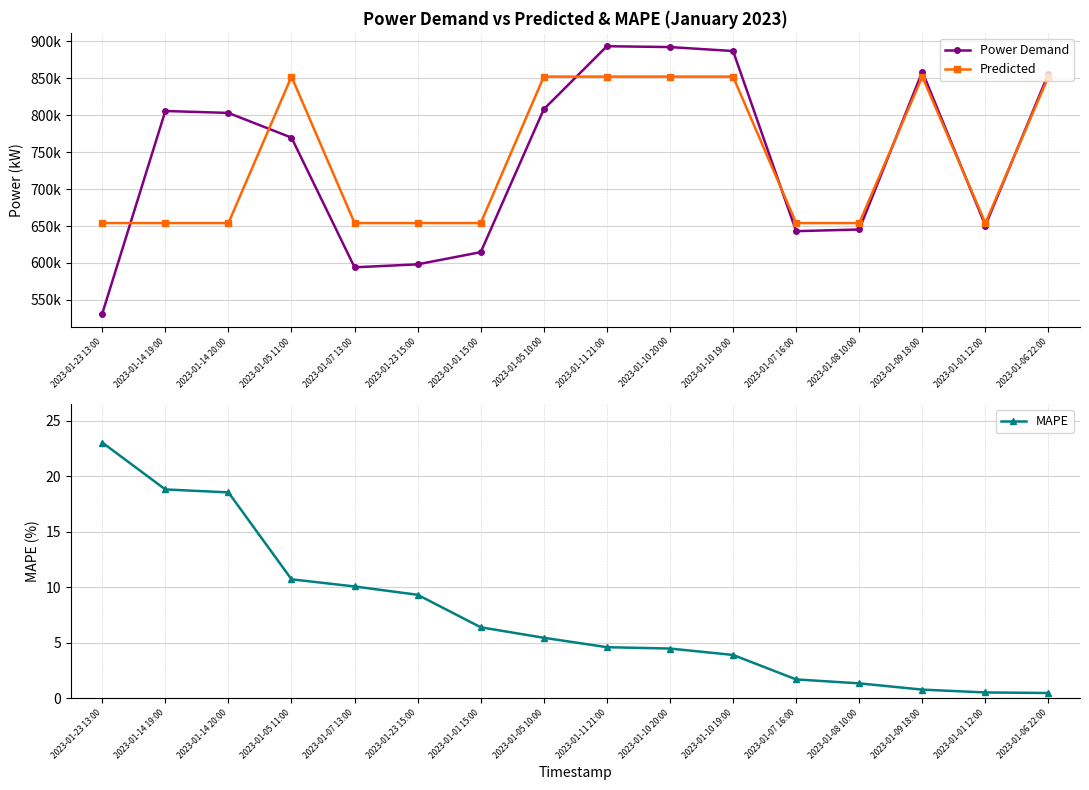

Reading left to right, what are all the values shown in this chart?

Power Demand: 2023-01-23 13:00=531514.0	2023-01-14 19:00=805534.0	2023-01-14 20:00=802912.0	2023-01-05 11:00=769511.0	2023-01-07 13:00=594130.0	2023-01-23 15:00=598202.0	2023-01-01 15:00=614664.0	2023-01-05 10:00=807942.0	2023-01-11 21:00=893122.0	2023-01-10 20:00=891977.0	2023-01-10 19:00=886620.0	2023-01-07 16:00=643034.0	2023-01-08 10:00=645292.0	2023-01-09 18:00=858718.0	2023-01-01 12:00=650551.0	2023-01-06 22:00=856078.0
Predicted: 2023-01-23 13:00=653981.4	2023-01-14 19:00=653981.4	2023-01-14 20:00=653981.4	2023-01-05 11:00=851995.4	2023-01-07 13:00=653981.4	2023-01-23 15:00=653981.4	2023-01-01 15:00=653981.4	2023-01-05 10:00=851995.4	2023-01-11 21:00=851995.4	2023-01-10 20:00=851995.4	2023-01-10 19:00=851995.4	2023-01-07 16:00=653981.4	2023-01-08 10:00=653981.4	2023-01-09 18:00=851995.4	2023-01-01 12:00=653981.4	2023-01-06 22:00=851995.4
MAPE: 2023-01-23 13:00=23.0	2023-01-14 19:00=18.8	2023-01-14 20:00=18.5	2023-01-05 11:00=10.7	2023-01-07 13:00=10.1	2023-01-23 15:00=9.3	2023-01-01 15:00=6.4	2023-01-05 10:00=5.5	2023-01-11 21:00=4.6	2023-01-10 20:00=4.5	2023-01-10 19:00=3.9	2023-01-07 16:00=1.7	2023-01-08 10:00=1.3	2023-01-09 18:00=0.8	2023-01-01 12:00=0.5	2023-01-06 22:00=0.5